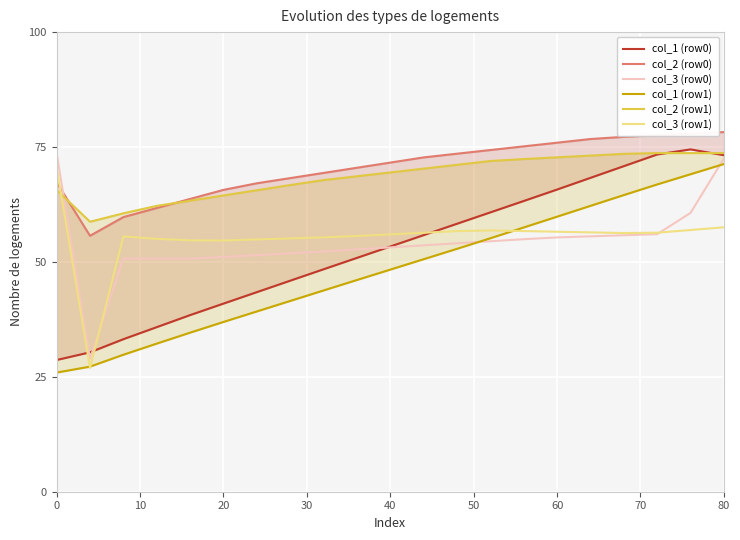

Is it true that col_3 (row1) equals 70.6 at 0?

True